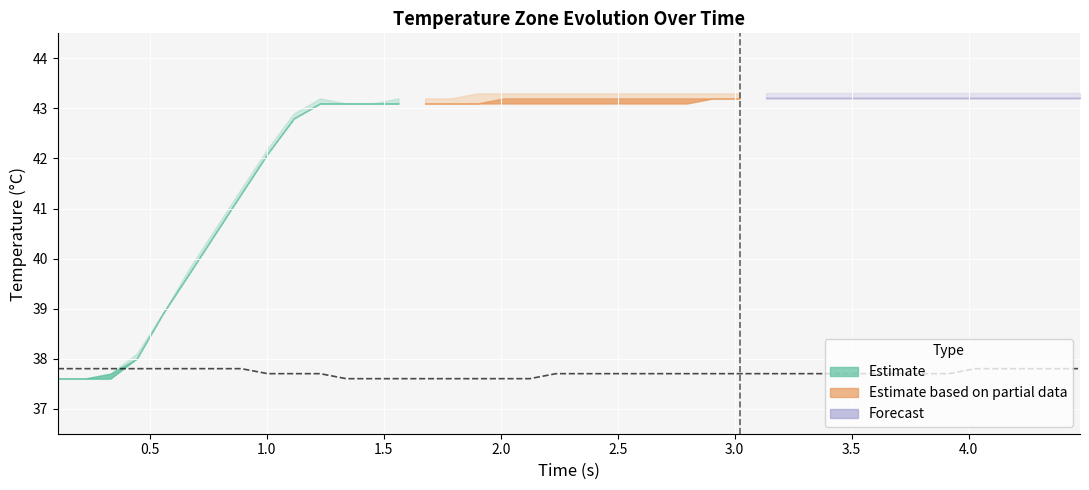

Reading left to right, what are all the values shown in this chart?

37.8	37.8	37.8	37.8	37.8	37.8	37.8	37.8	37.7	37.7	37.7	37.6	37.6	37.6	37.6	37.6	37.6	37.6	37.6	37.7	37.7	37.7	37.7	37.7	37.7	37.7	37.7	37.7	37.7	37.7	37.7	37.7	37.7	37.7	37.7	37.8	37.8	37.8	37.8	37.8